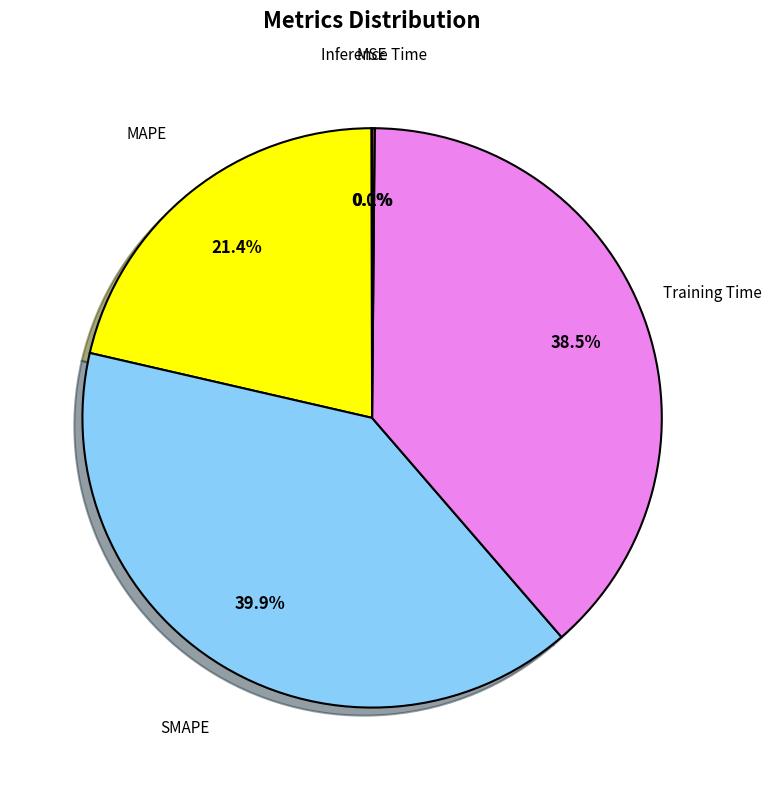

Is there a majority slice in this chart?

No